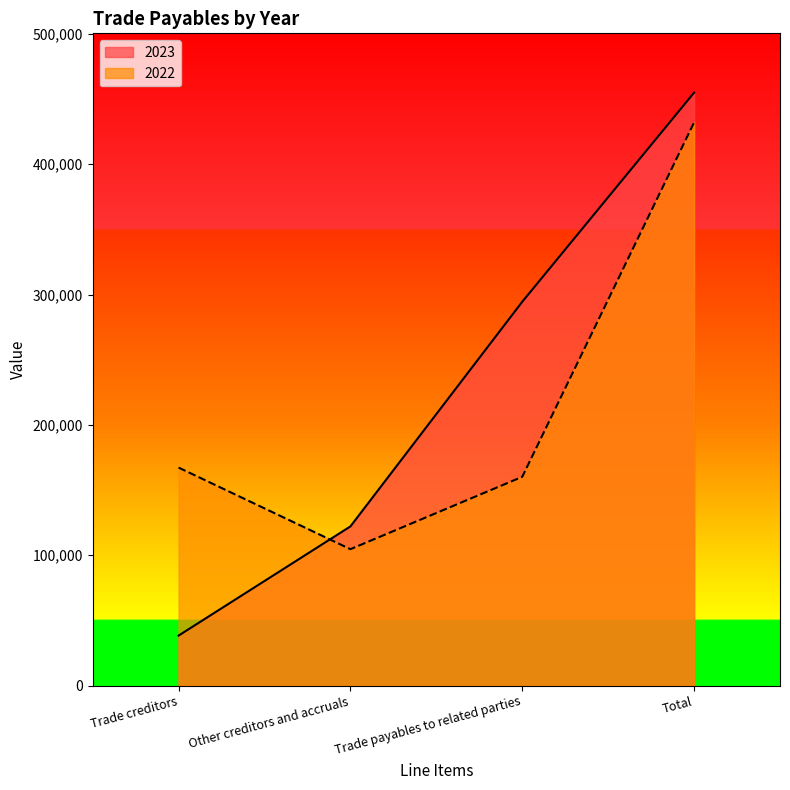

At Other creditors and accruals, list the series in order from smallest to largest.

2022, 2023